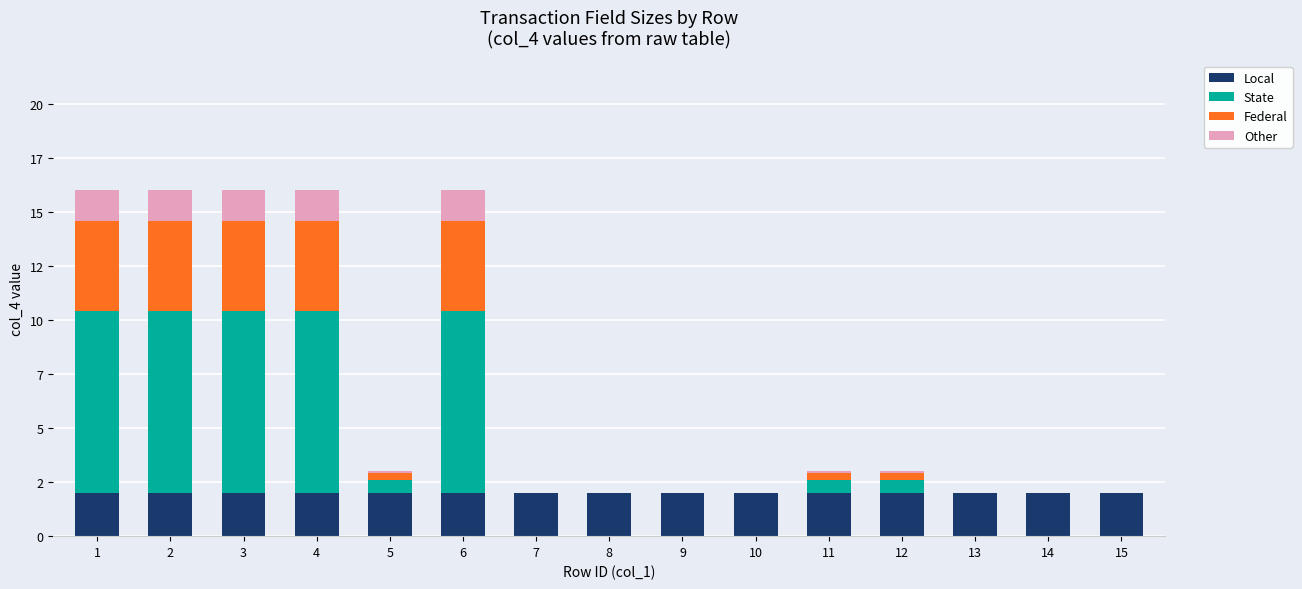

What is the total value across all series at 9?

2.0